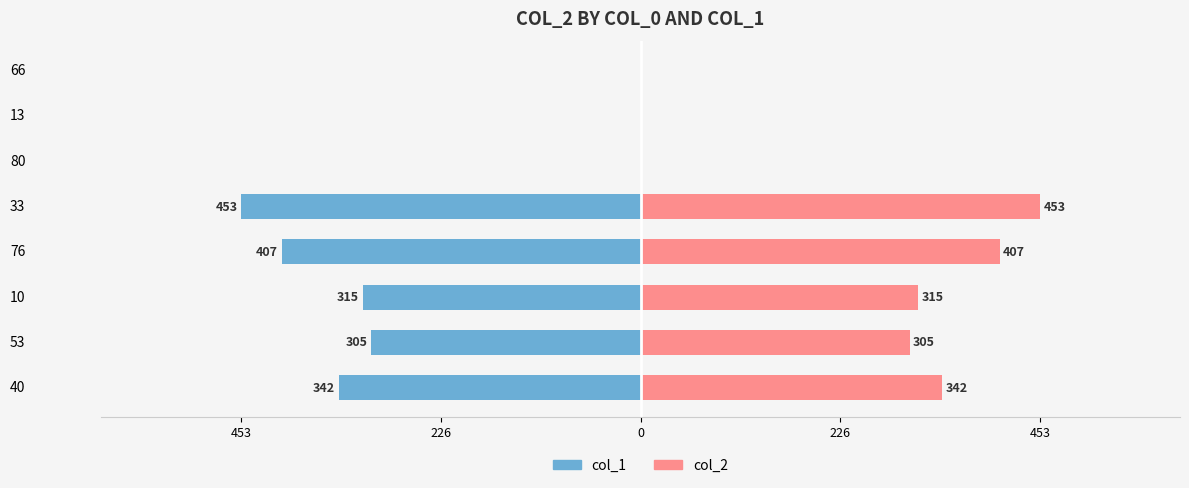

How many data points in col_1 are less than -305?

4